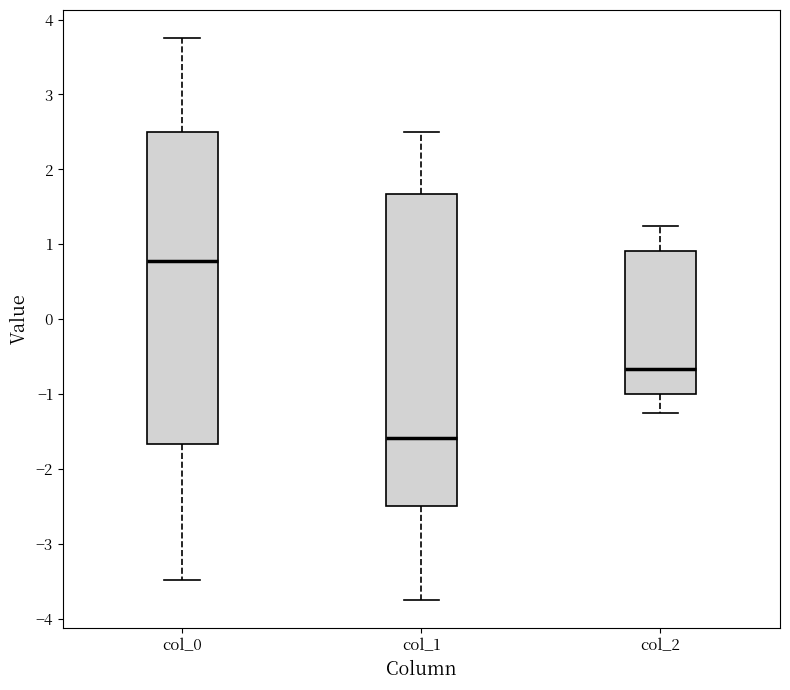

Which box's median line is the highest?

col_0